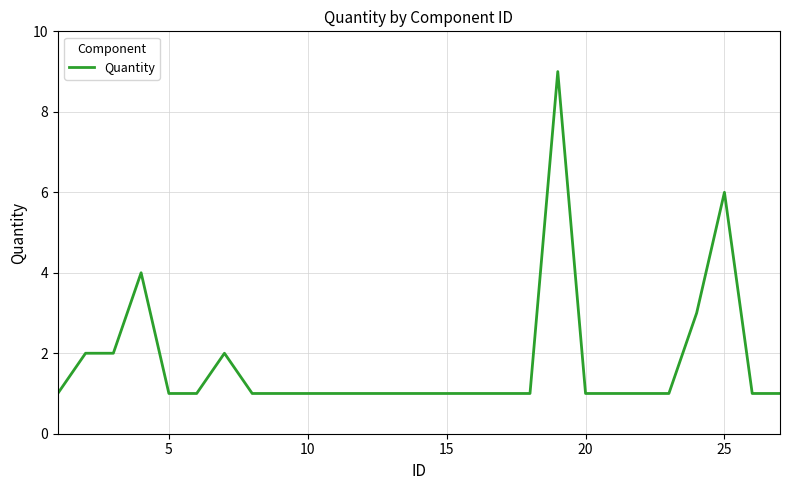

What is the maximum value shown in the chart?

9